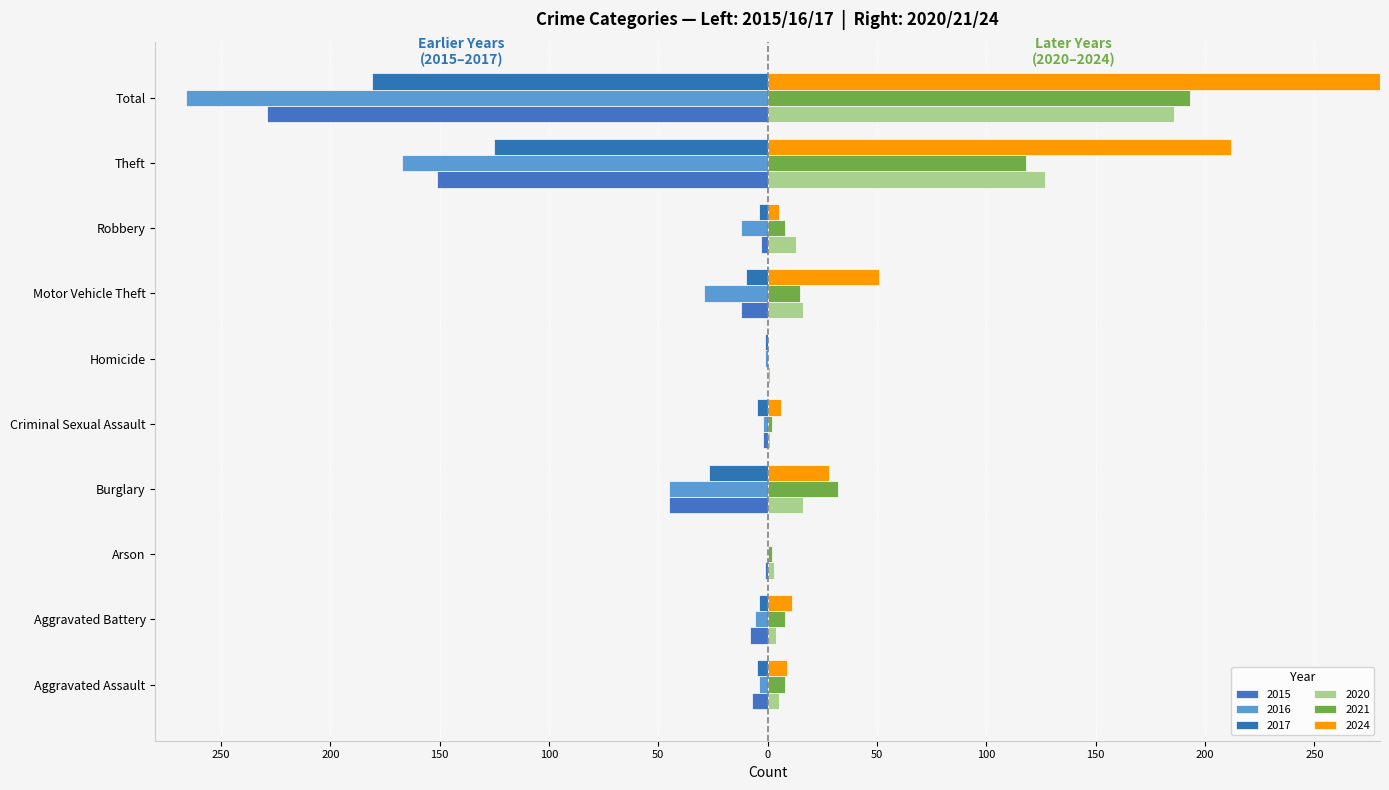

Does the chart contain stacked bars?

No